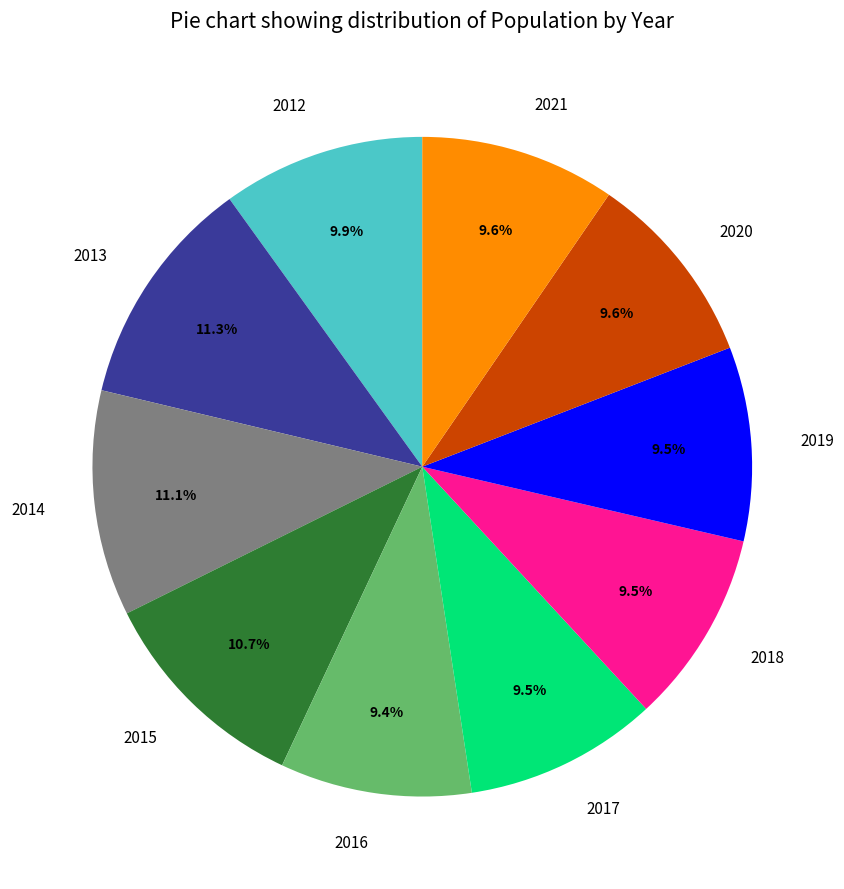

Approximately how many times larger is the value at 2020 compared to 2013?

0.8